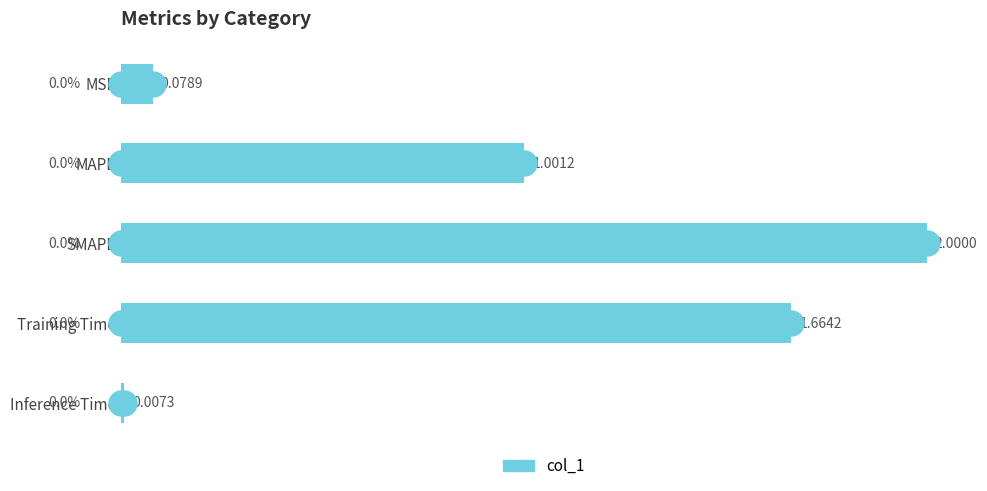

Where is the data nearest to the value 1?

MAPE